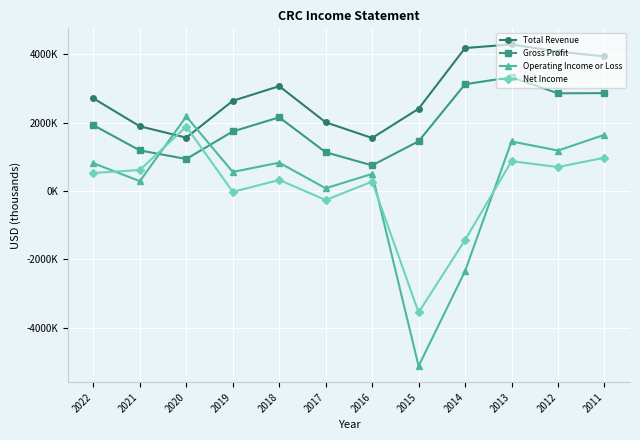

At which label is Net Income closest to -836000?

2017